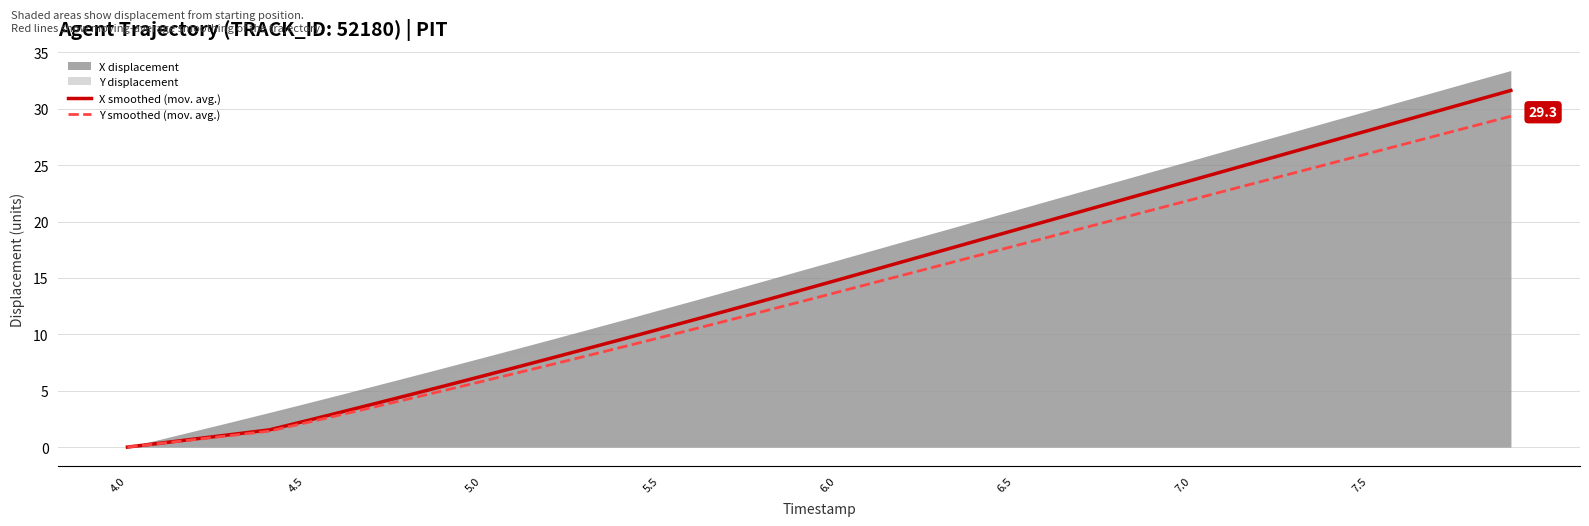

The value of Y smoothed (mov. avg.) at 7.0 is 21.9. True or false?

True